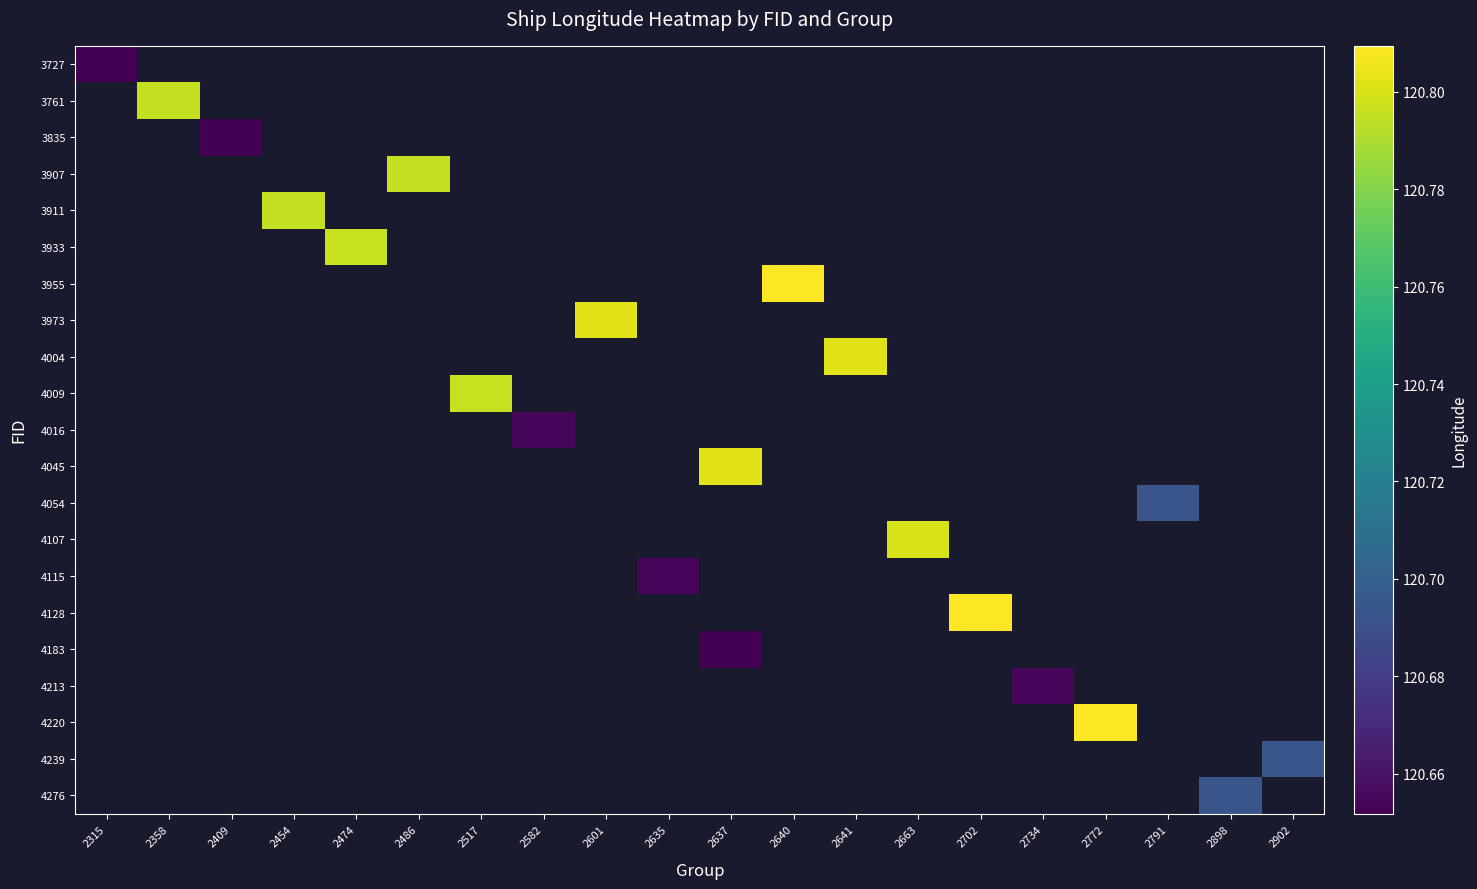

At which category does the chart reach its peak across all series?

2640